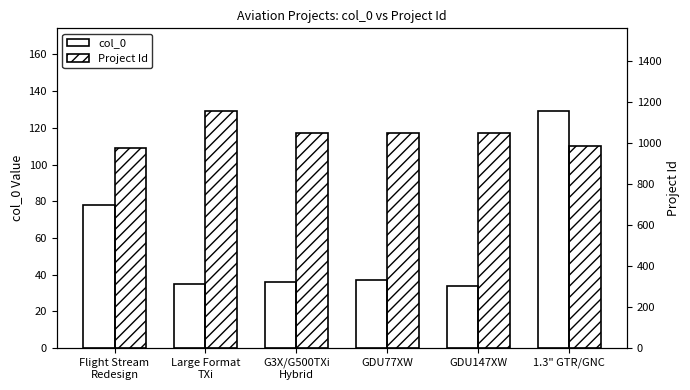

What is the label of the 2nd bar from the left?

Large Format
TXi